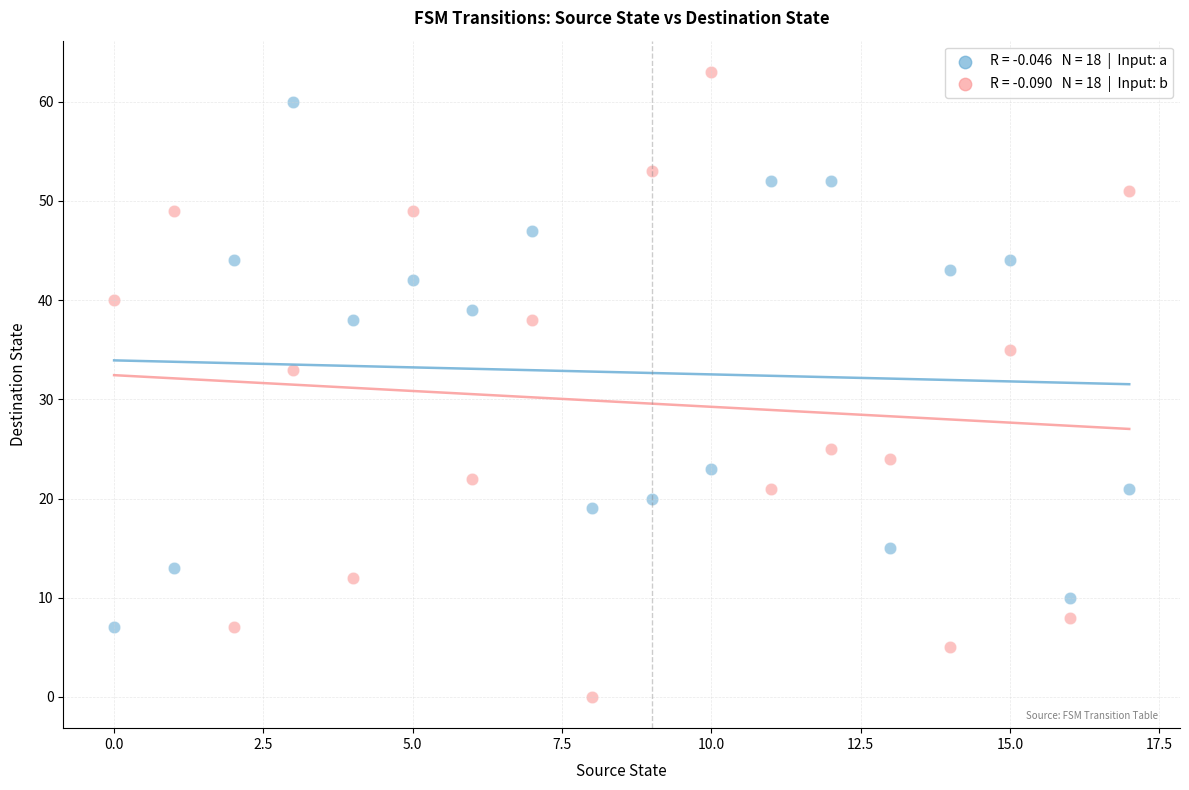

Across all series, what Y value is closest to 31?

33